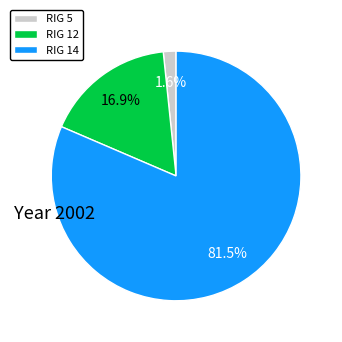

What is the largest slice in the pie chart?

RIG 14